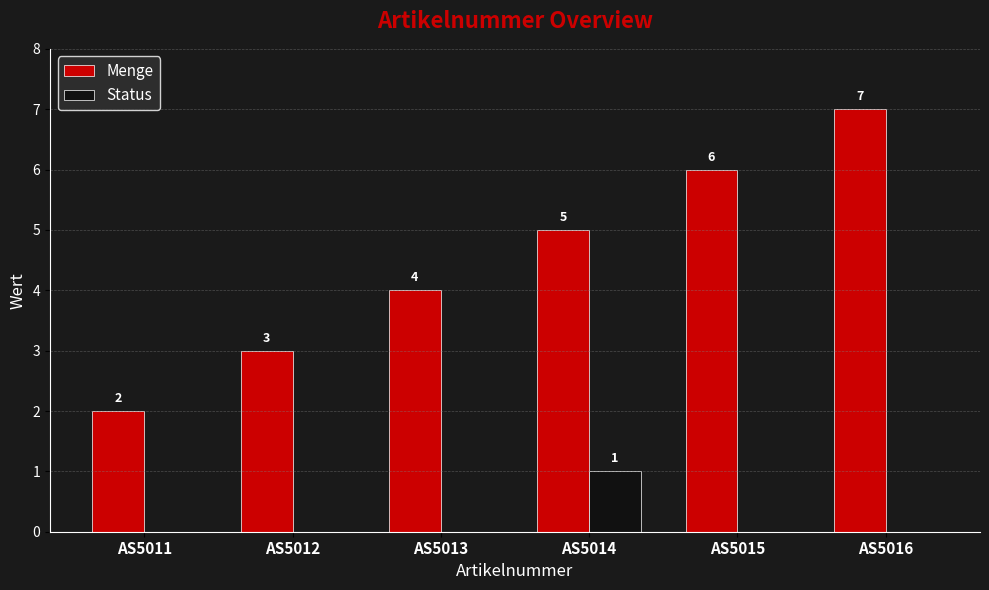

Which series has the largest range (max minus min)?

Menge